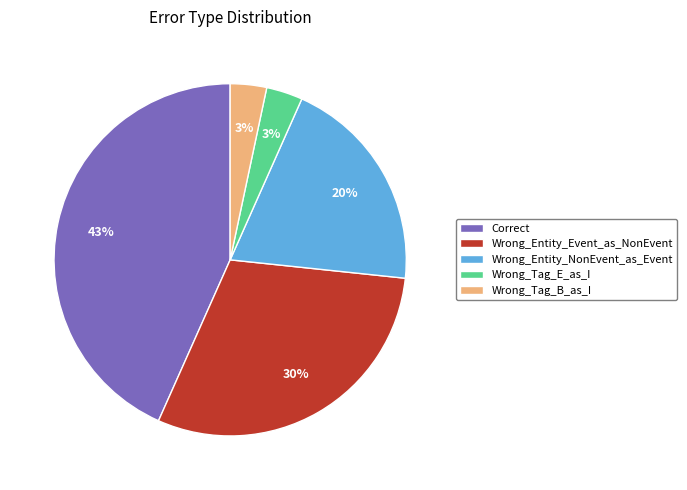

To the nearest percent, what is the average slice percentage?

20%